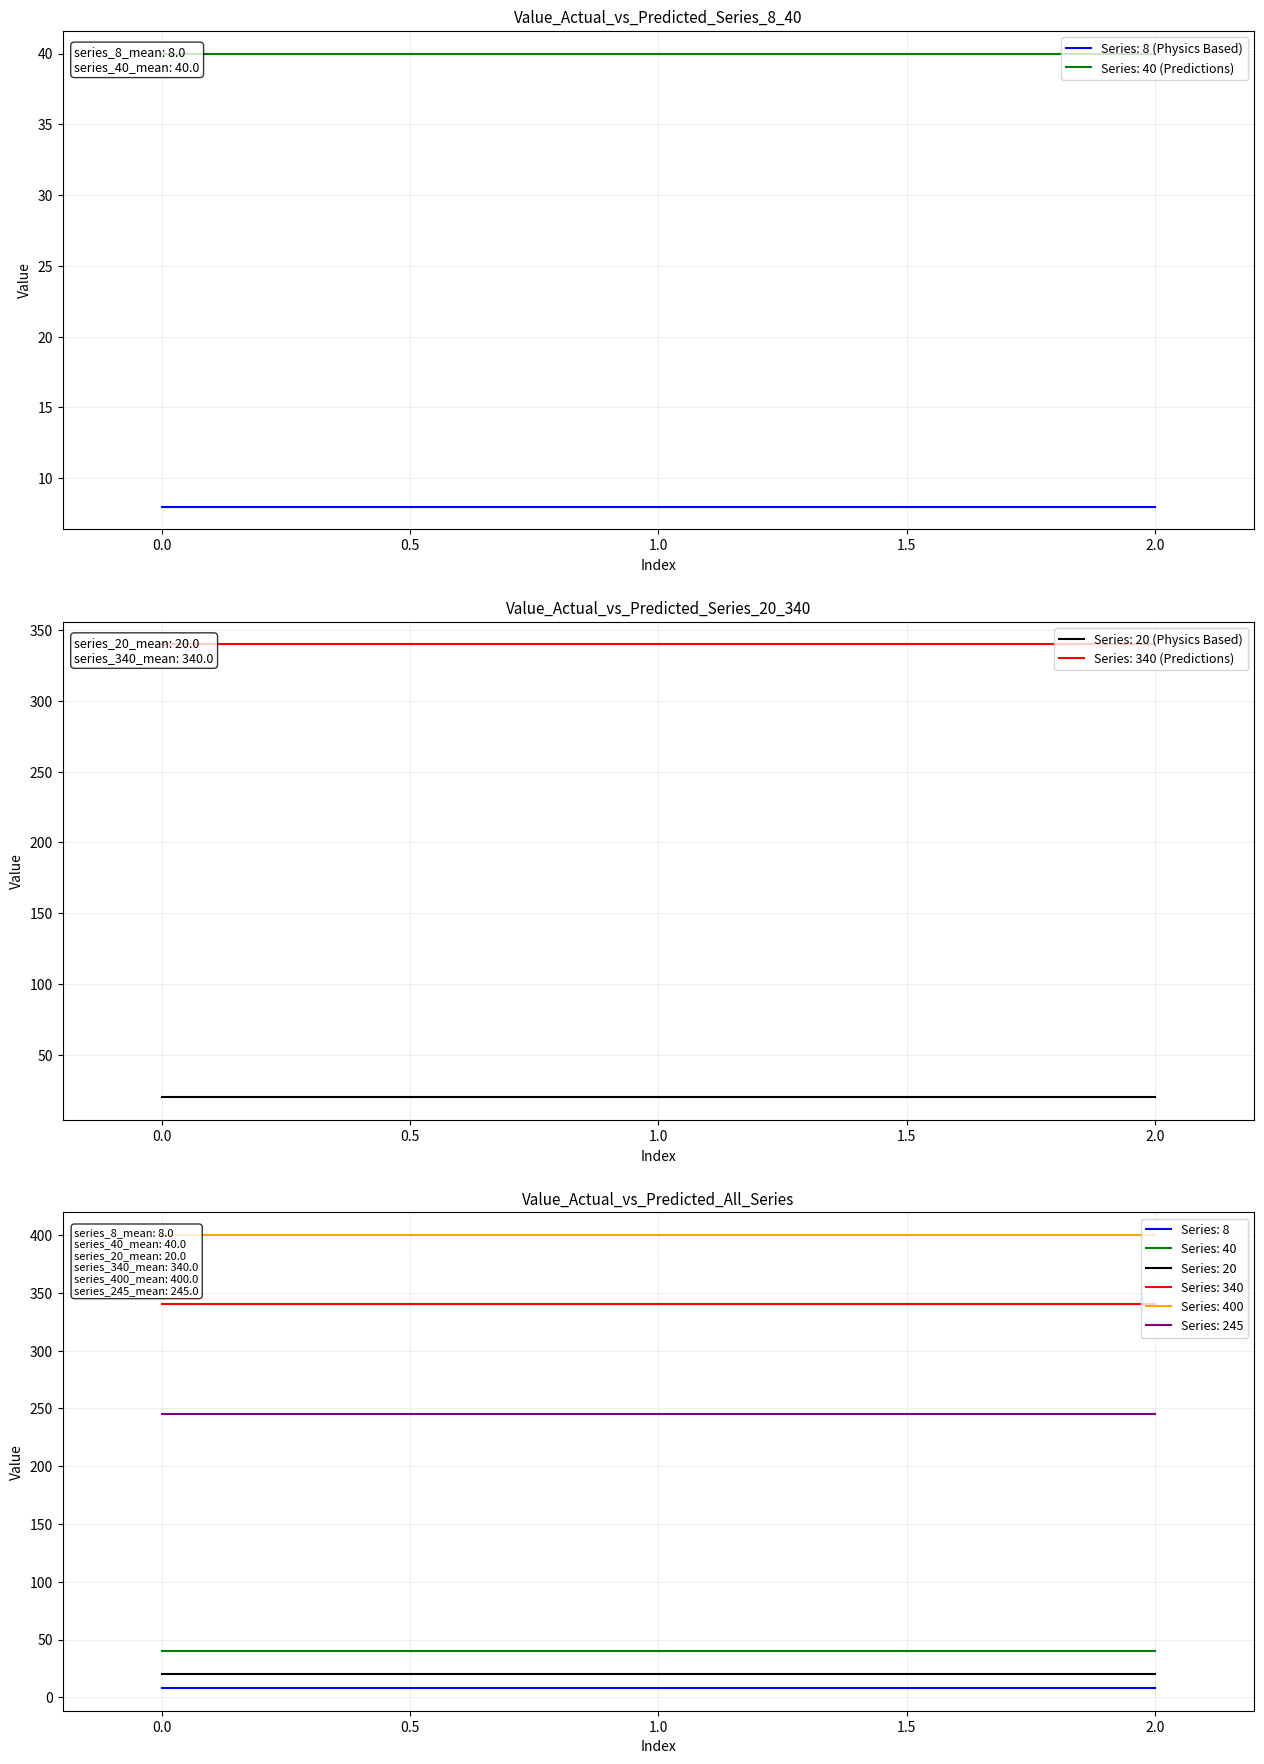

What is the lowest value of the 245 series?

245